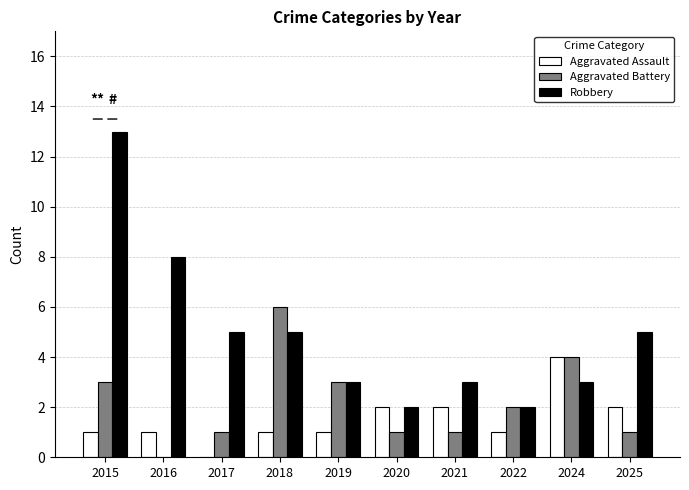

Is the value of Aggravated Battery at 2025 greater than the value of Robbery at 2025?

No